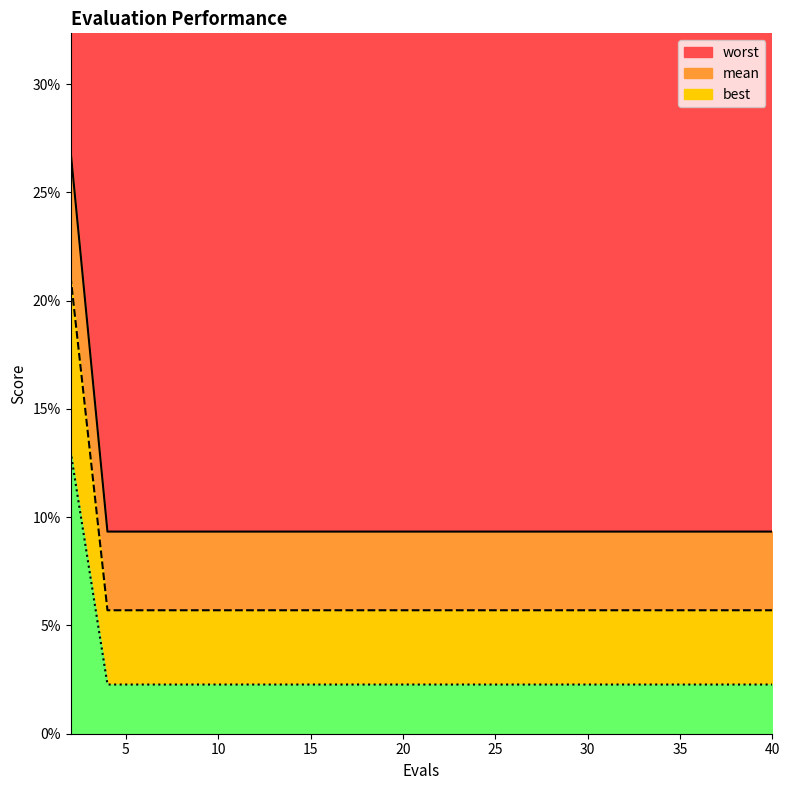

Rank the categories by best value from lowest to highest.

4, 6, 8, 10, 12, 14, 16, 18, 20, 22, 24, 26, 28, 30, 32, 34, 36, 38, 40, 2